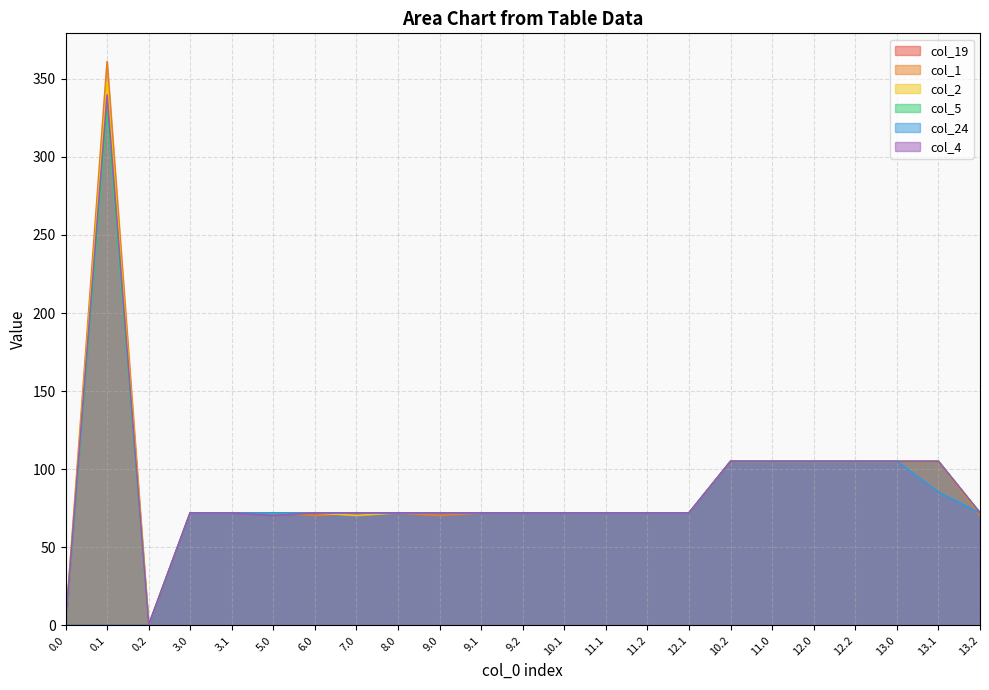

What are all the series names shown in the legend?

col_19, col_1, col_2, col_5, col_24, col_4